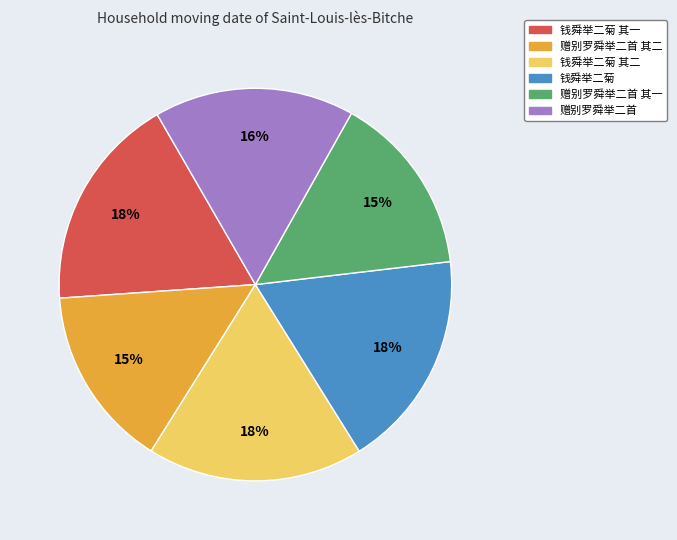

To the nearest percent, what is the difference between the largest and smallest slice percentages?

3%